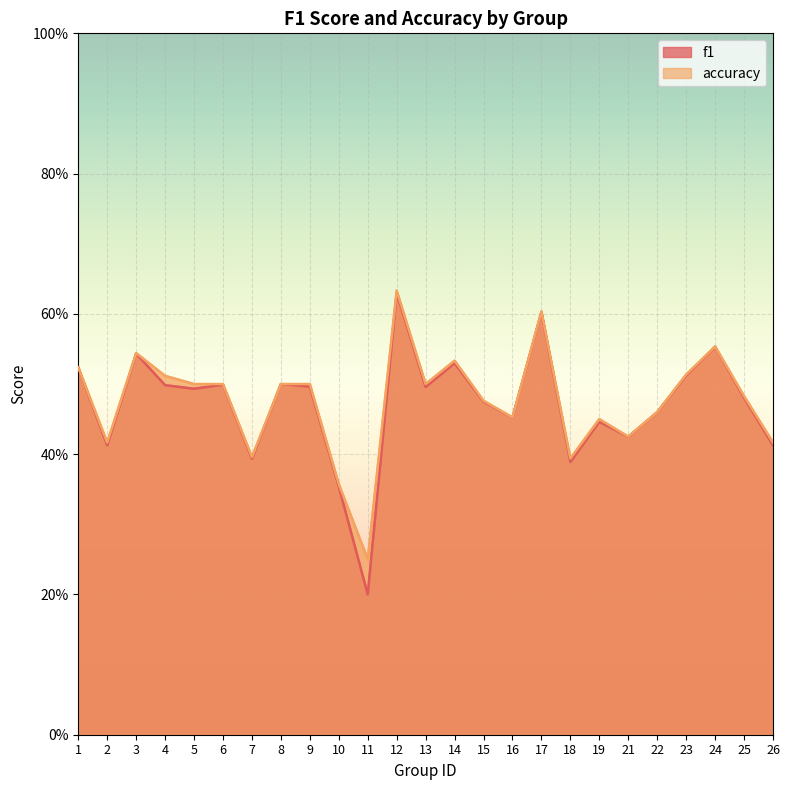

What value does the f1 series have at 14?

0.5